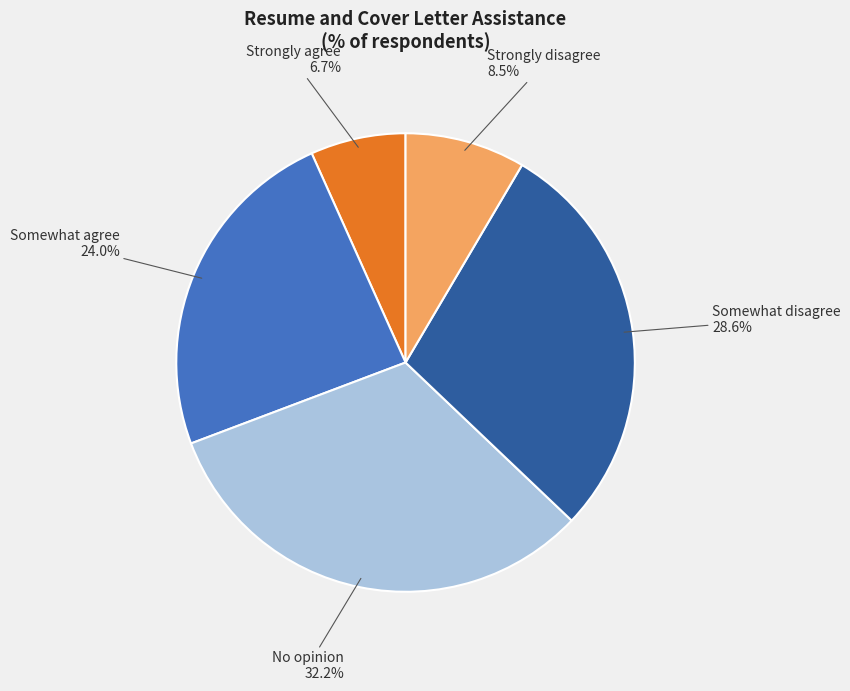

Combined, do Somewhat disagree and Strongly agree account for over 50%?

No